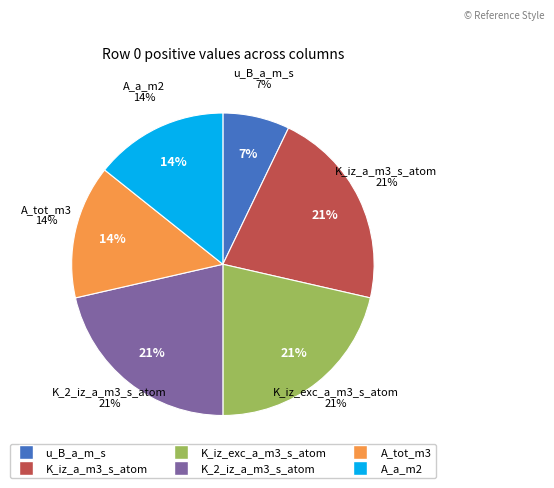

Is 2 the majority of the pie?

No